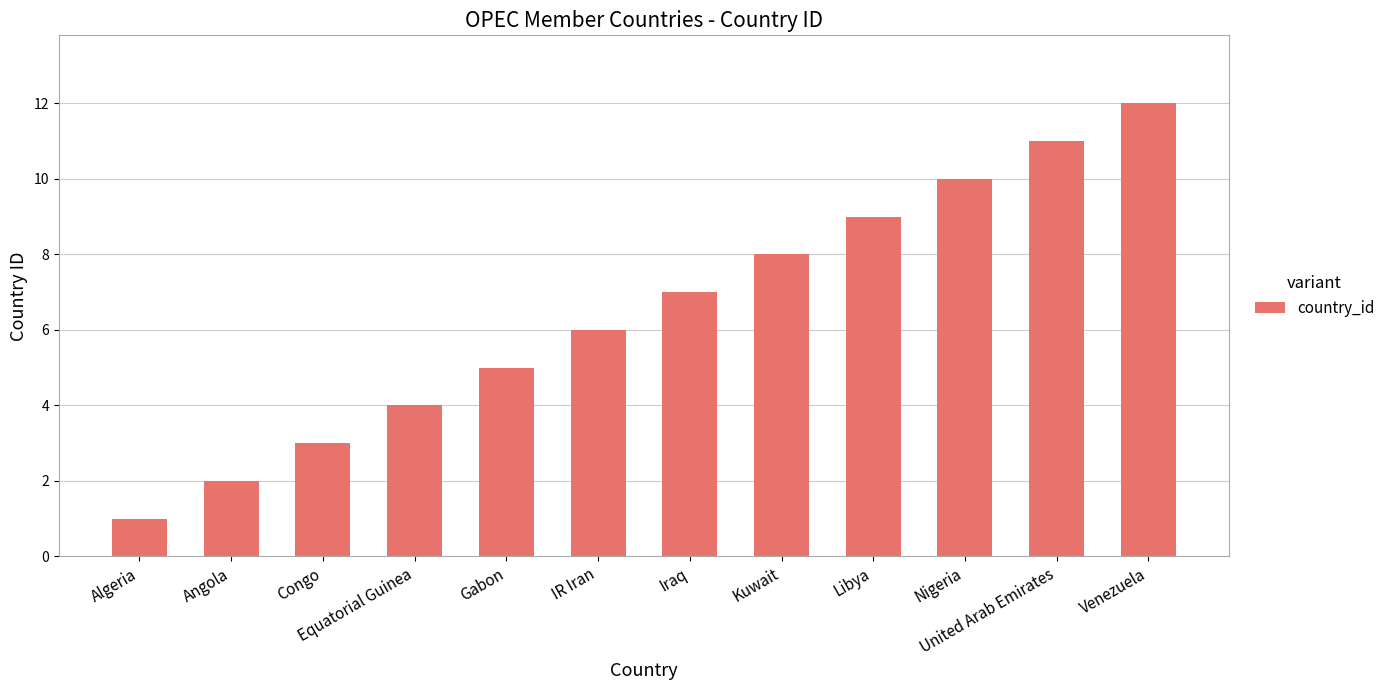

Reading left to right, extract all data points from this chart.

Algeria=1	Angola=2	Congo=3	Equatorial Guinea=4	Gabon=5	IR Iran=6	Iraq=7	Kuwait=8	Libya=9	Nigeria=10	United Arab Emirates=11	Venezuela=12